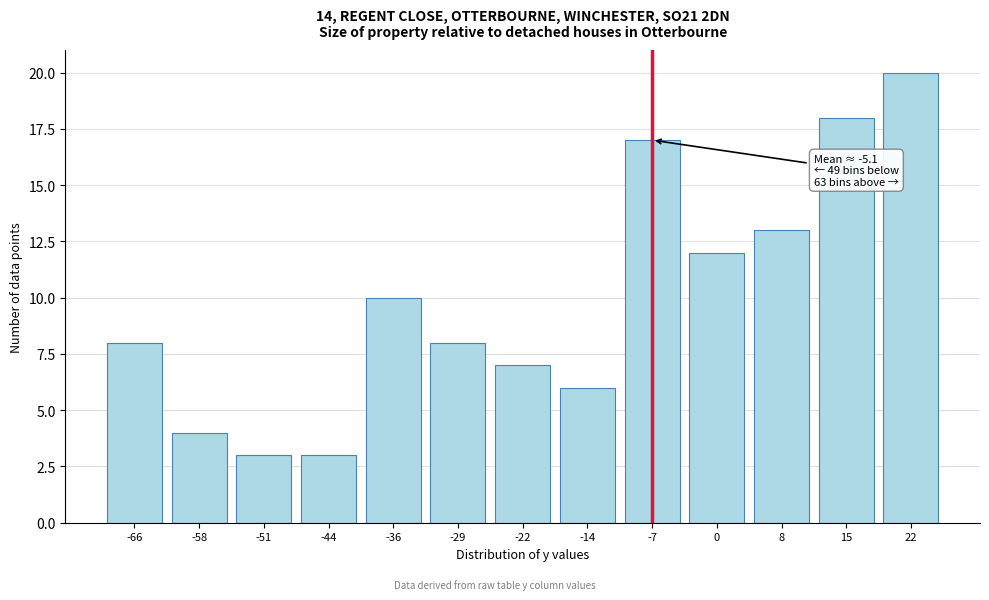

Reading left to right, list all the values displayed in this chart.

8	4	3	3	10	8	7	6	17	12	13	18	20